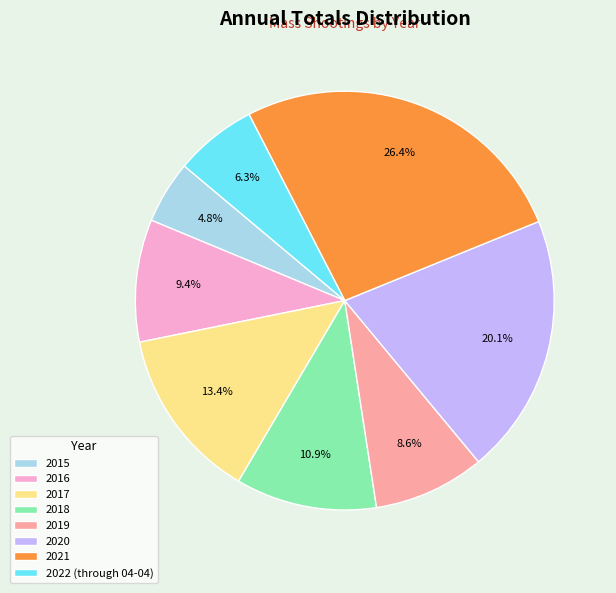

Between 2015 and 2020, which is larger?

2020